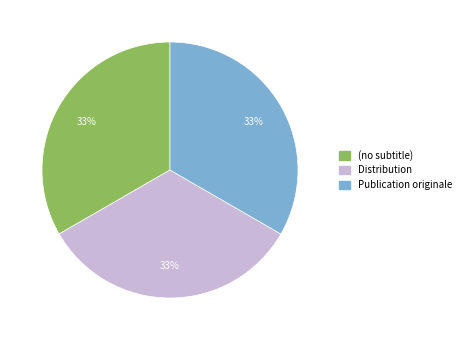

Approximately how many times larger is the value at Distribution compared to Publication originale?

1.0